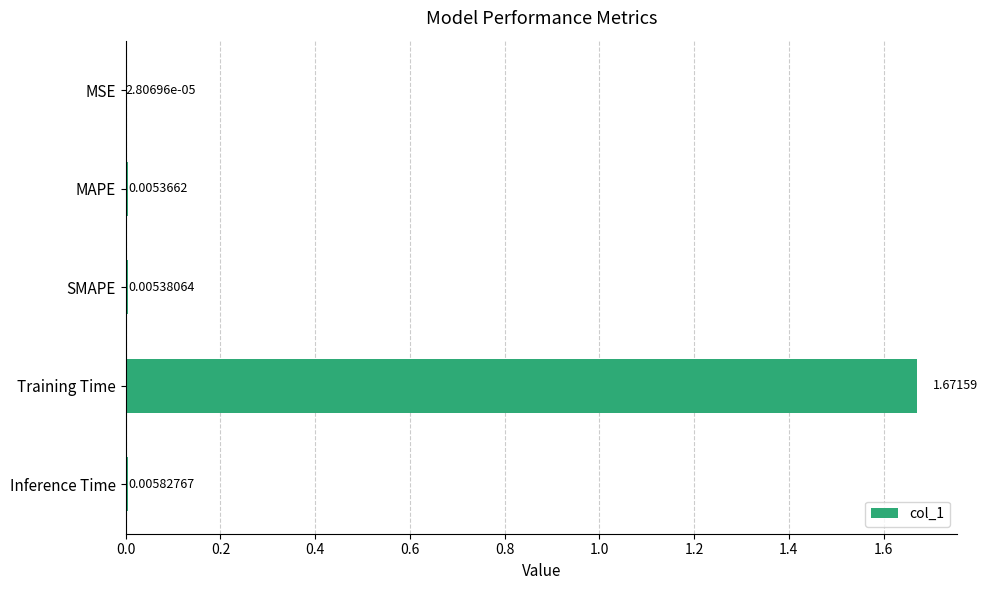

Which has a higher value, SMAPE or Training Time?

Training Time